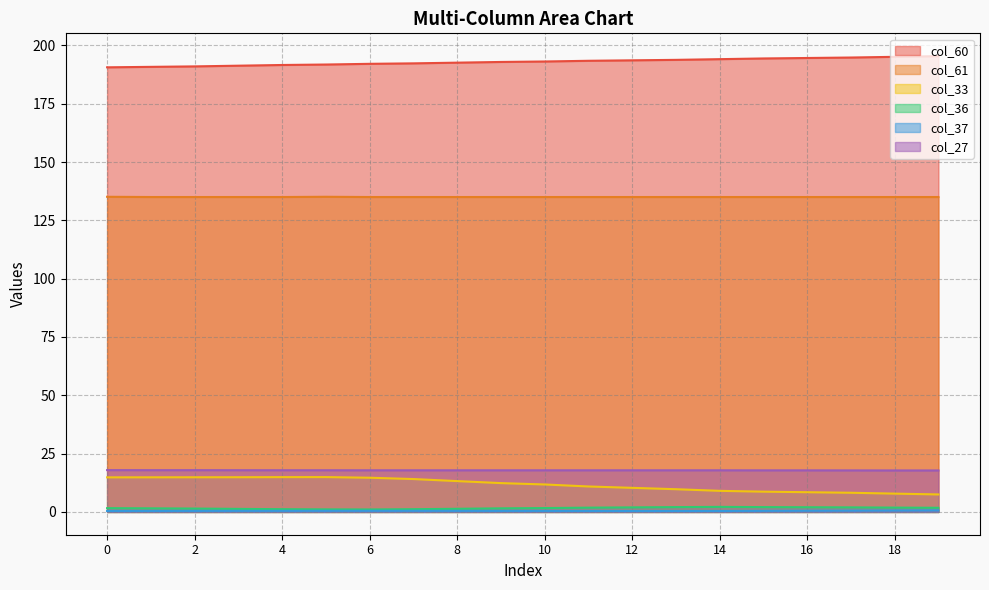

What is the average value of the col_27 series?

17.9